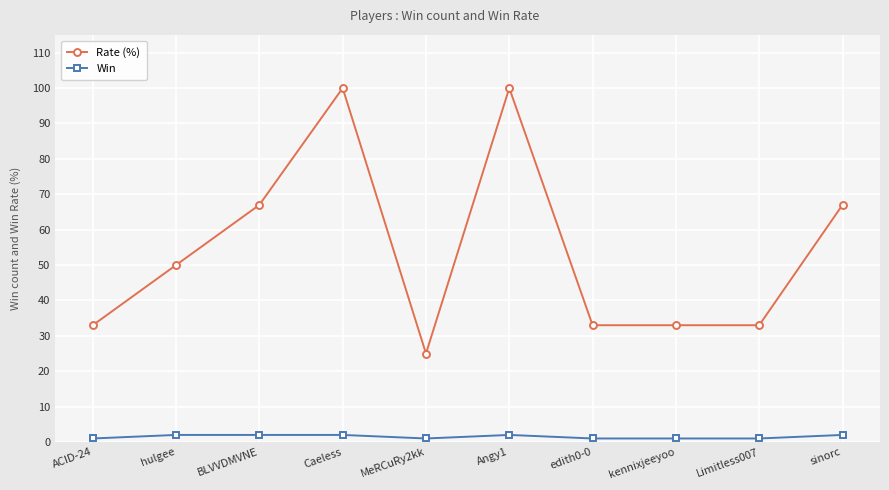

True or false: Rate (%) has more than 0 points higher than both neighbors.

True